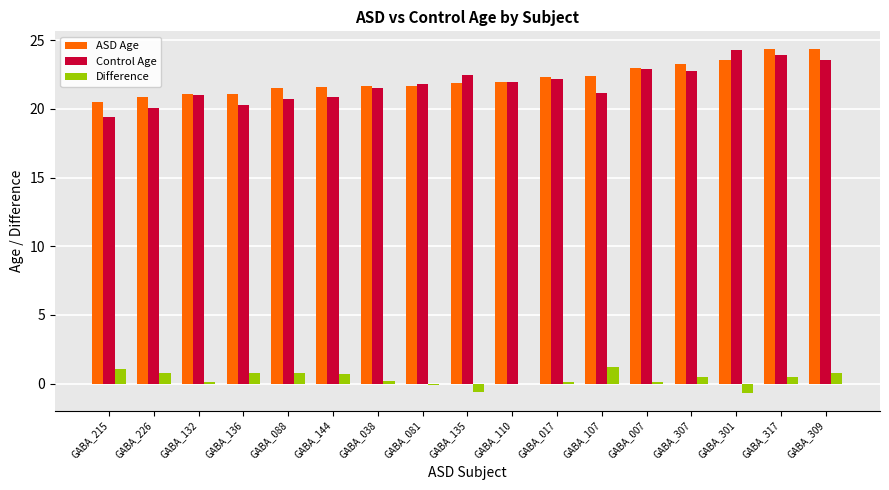

What value does the Control Age series have at GABA_226?

20.1